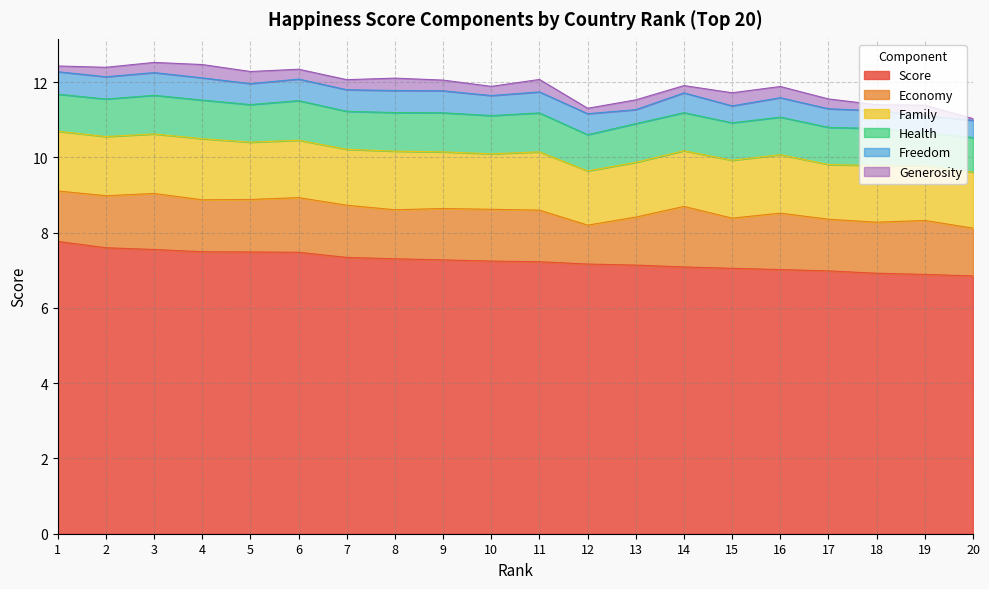

What is the highest value of the Economy series?

1.6